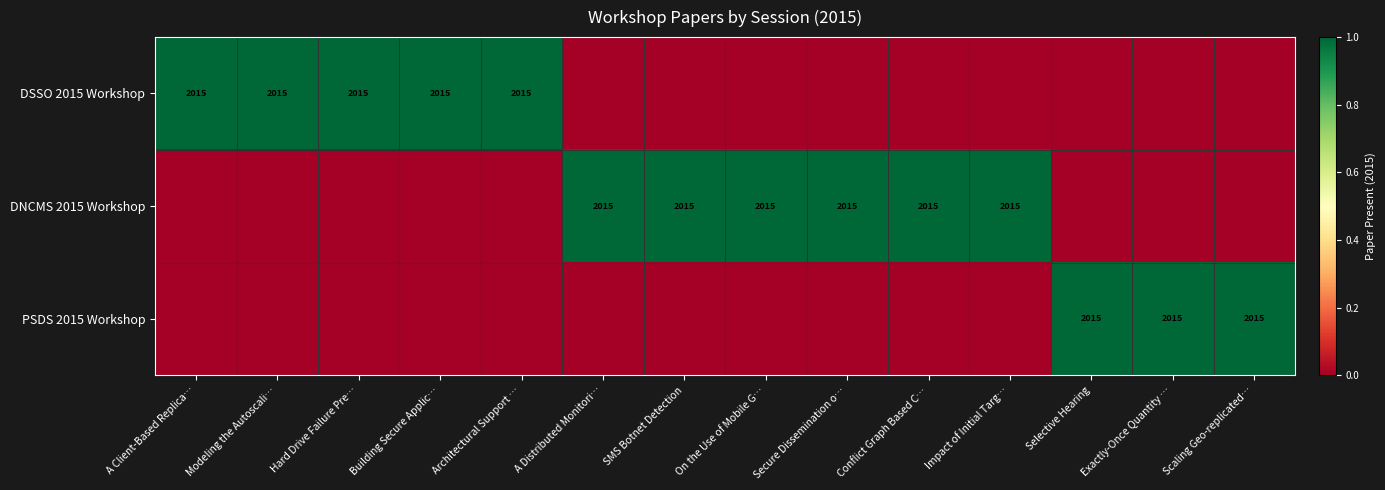

What is the greatest value displayed?

1